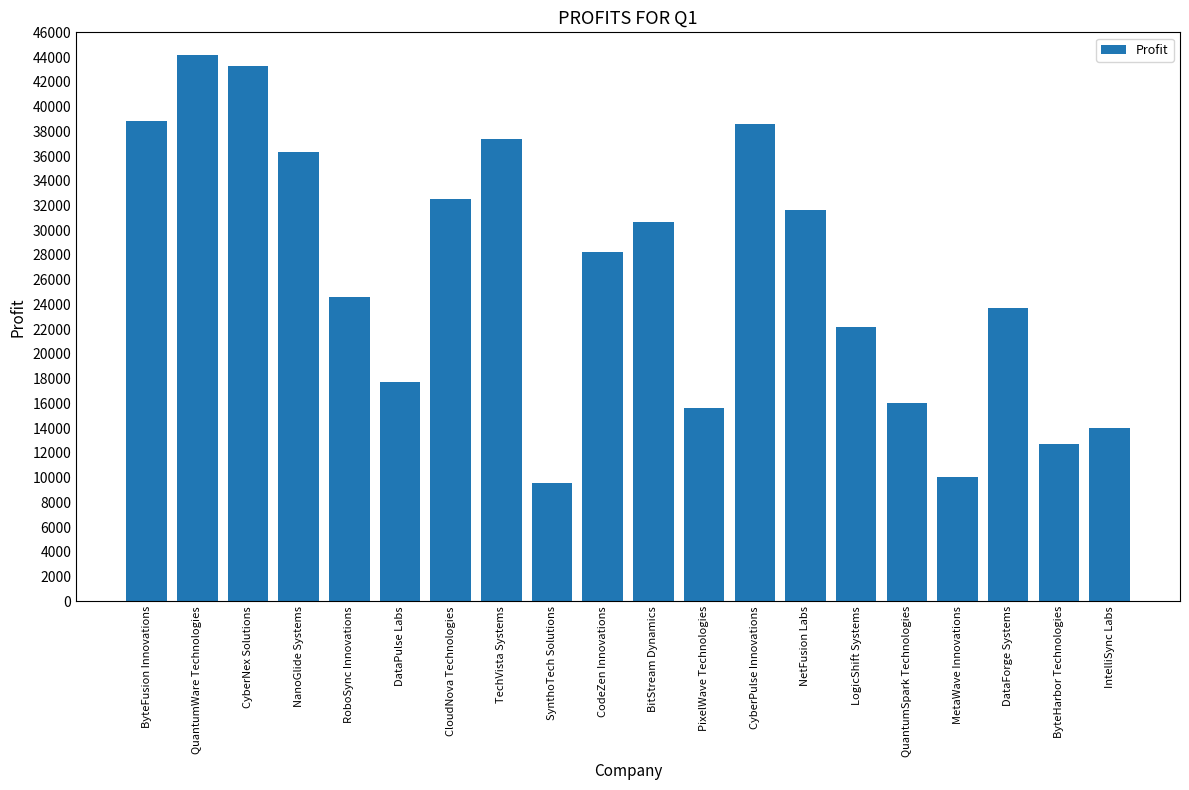

What is the greatest value displayed?

44141.8